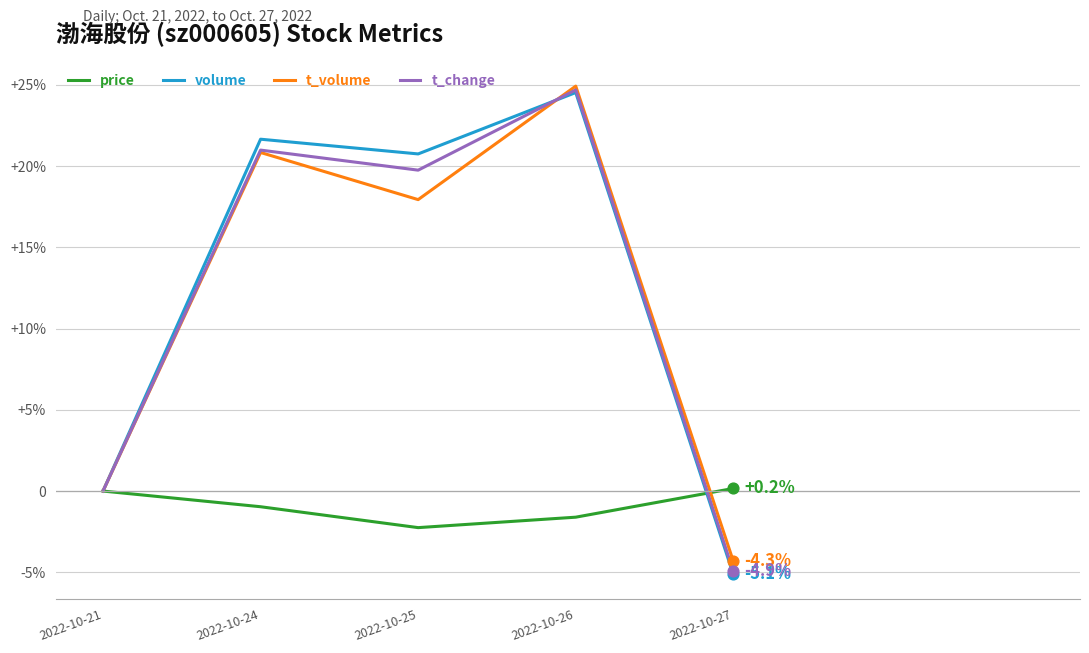

Is this an area chart (filled region under the line)?

No